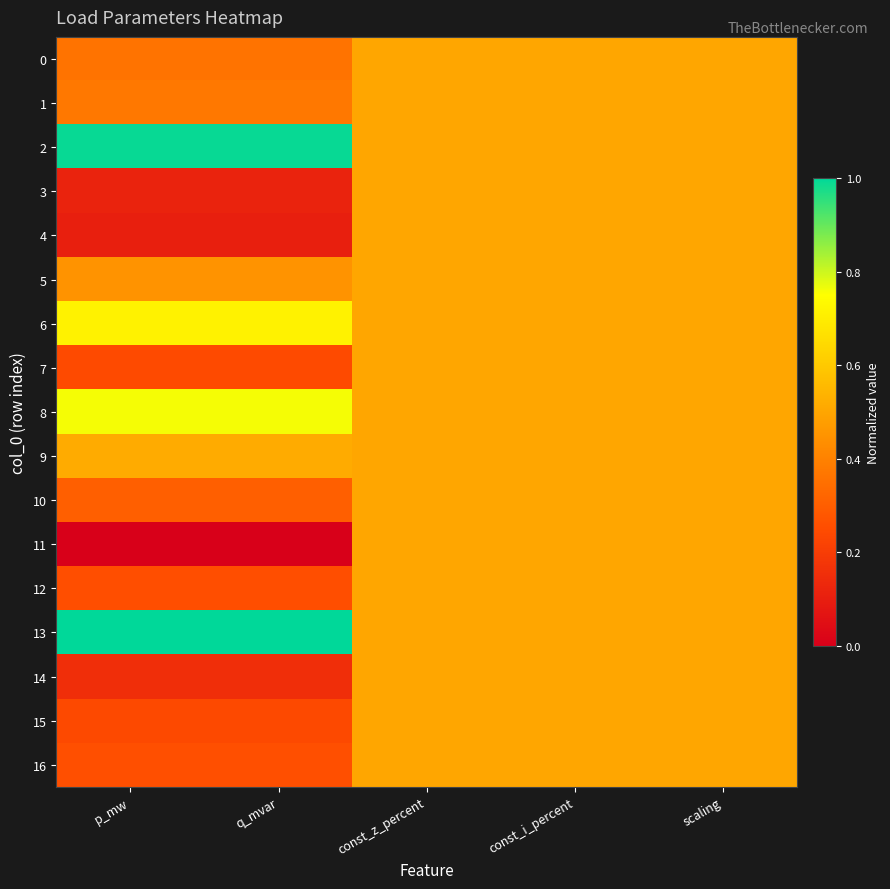

Which series has the largest total across all categories?

13